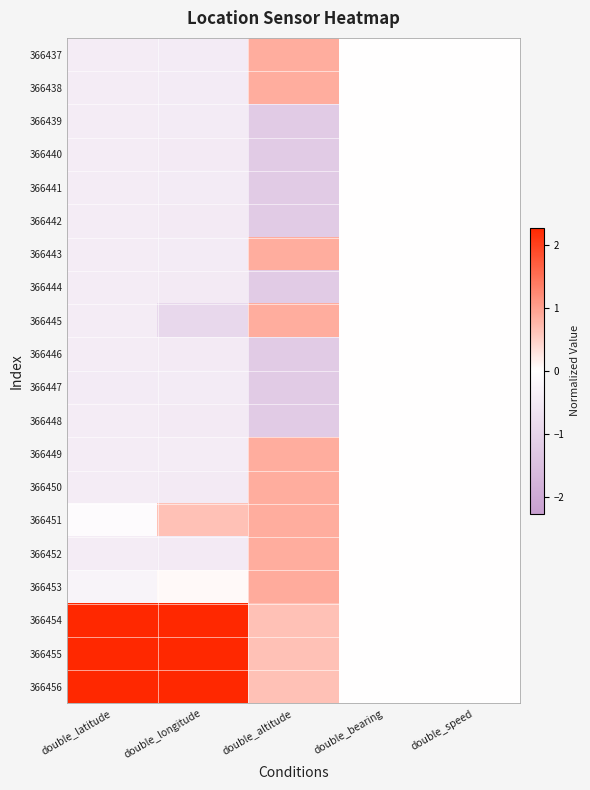

Reading left to right, what are all the values shown in this chart?

366437: double_latitude=-0.5	double_longitude=-0.5	double_altitude=0.9	double_bearing=0.0	double_speed=0.0
366438: double_latitude=-0.5	double_longitude=-0.5	double_altitude=0.9	double_bearing=0.0	double_speed=0.0
366439: double_latitude=-0.5	double_longitude=-0.5	double_altitude=-1.2	double_bearing=0.0	double_speed=0.0
366440: double_latitude=-0.5	double_longitude=-0.5	double_altitude=-1.2	double_bearing=0.0	double_speed=0.0
366441: double_latitude=-0.5	double_longitude=-0.5	double_altitude=-1.2	double_bearing=0.0	double_speed=0.0
366442: double_latitude=-0.5	double_longitude=-0.5	double_altitude=-1.2	double_bearing=0.0	double_speed=0.0
366443: double_latitude=-0.5	double_longitude=-0.5	double_altitude=0.9	double_bearing=0.0	double_speed=0.0
366444: double_latitude=-0.5	double_longitude=-0.5	double_altitude=-1.2	double_bearing=0.0	double_speed=0.0
366445: double_latitude=-0.4	double_longitude=-0.9	double_altitude=0.9	double_bearing=0.0	double_speed=0.0
366446: double_latitude=-0.5	double_longitude=-0.5	double_altitude=-1.2	double_bearing=0.0	double_speed=0.0
366447: double_latitude=-0.5	double_longitude=-0.5	double_altitude=-1.2	double_bearing=0.0	double_speed=0.0
366448: double_latitude=-0.5	double_longitude=-0.5	double_altitude=-1.2	double_bearing=0.0	double_speed=0.0
366449: double_latitude=-0.5	double_longitude=-0.5	double_altitude=0.9	double_bearing=0.0	double_speed=0.0
366450: double_latitude=-0.5	double_longitude=-0.5	double_altitude=0.9	double_bearing=0.0	double_speed=0.0
366451: double_latitude=-0.1	double_longitude=0.6	double_altitude=0.9	double_bearing=0.0	double_speed=0.0
366452: double_latitude=-0.5	double_longitude=-0.5	double_altitude=0.9	double_bearing=0.0	double_speed=0.0
366453: double_latitude=-0.2	double_longitude=0.1	double_altitude=0.9	double_bearing=0.0	double_speed=0.0
366454: double_latitude=2.4	double_longitude=2.3	double_altitude=0.7	double_bearing=0.0	double_speed=0.0
366455: double_latitude=2.4	double_longitude=2.3	double_altitude=0.7	double_bearing=0.0	double_speed=0.0
366456: double_latitude=2.4	double_longitude=2.3	double_altitude=0.7	double_bearing=0.0	double_speed=0.0